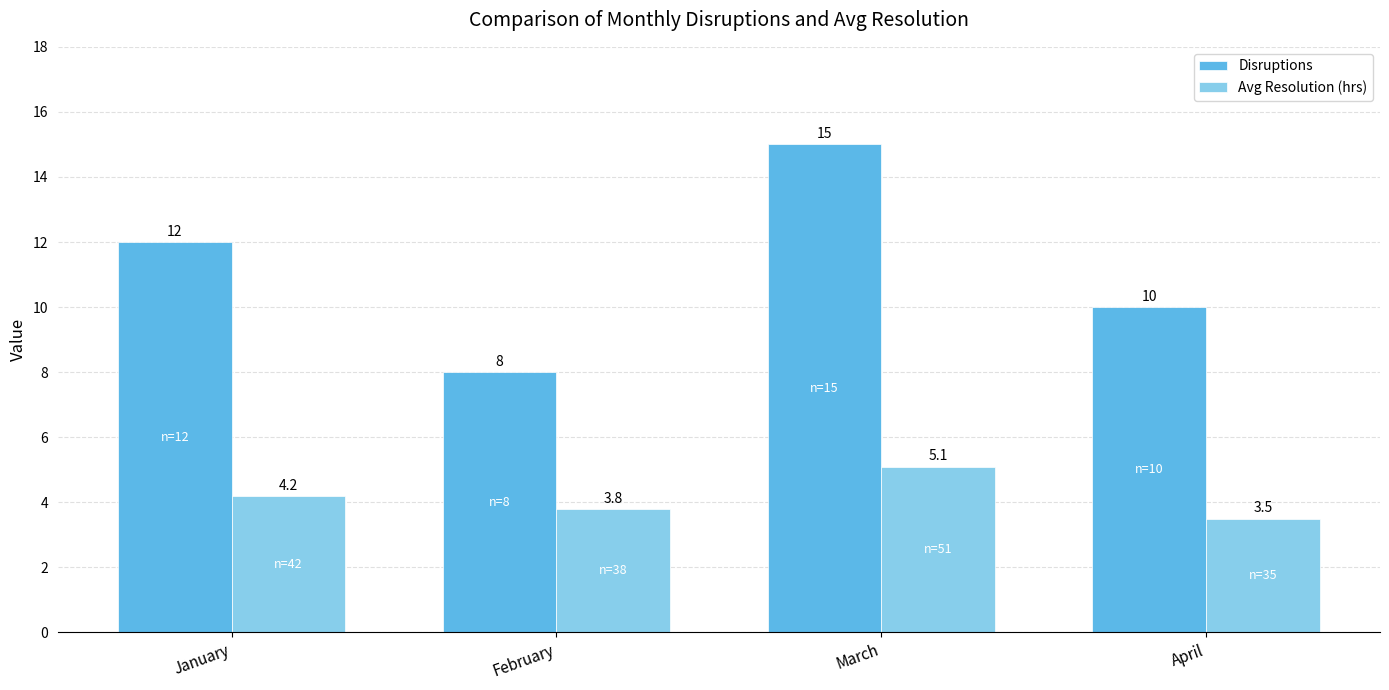

Reading left to right, list all the values displayed in this chart.

Disruptions: 12.0	8.0	15.0	10.0
Avg Resolution (hrs): 4.2	3.8	5.1	3.5